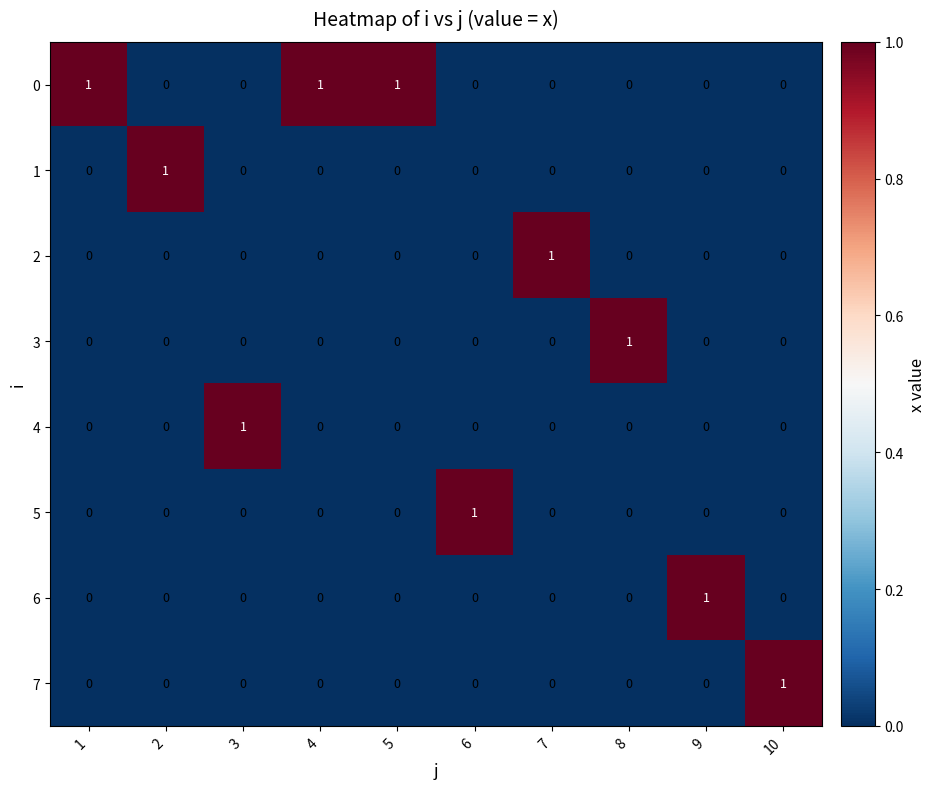

Is the value of 7 at 2 greater than the value of 3 at 8?

No